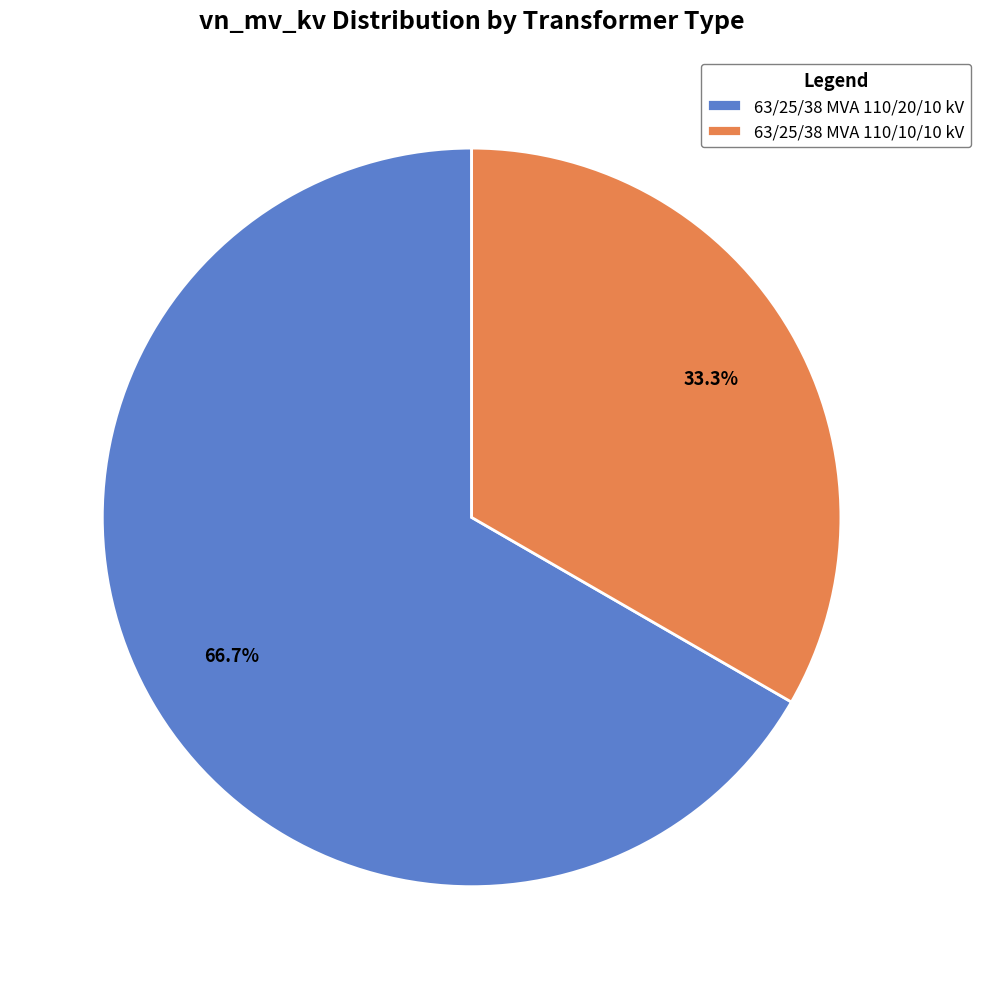

To the nearest percent, what percentage of the pie is 63/25/38 MVA 110/20/10 kV?

67%